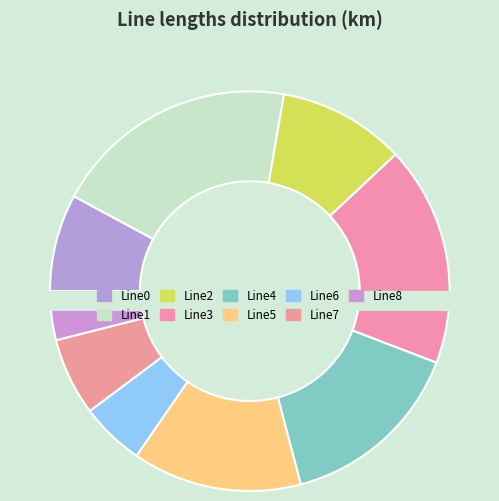

Approximately how many times larger is the value at Line3 compared to Line2?

1.7